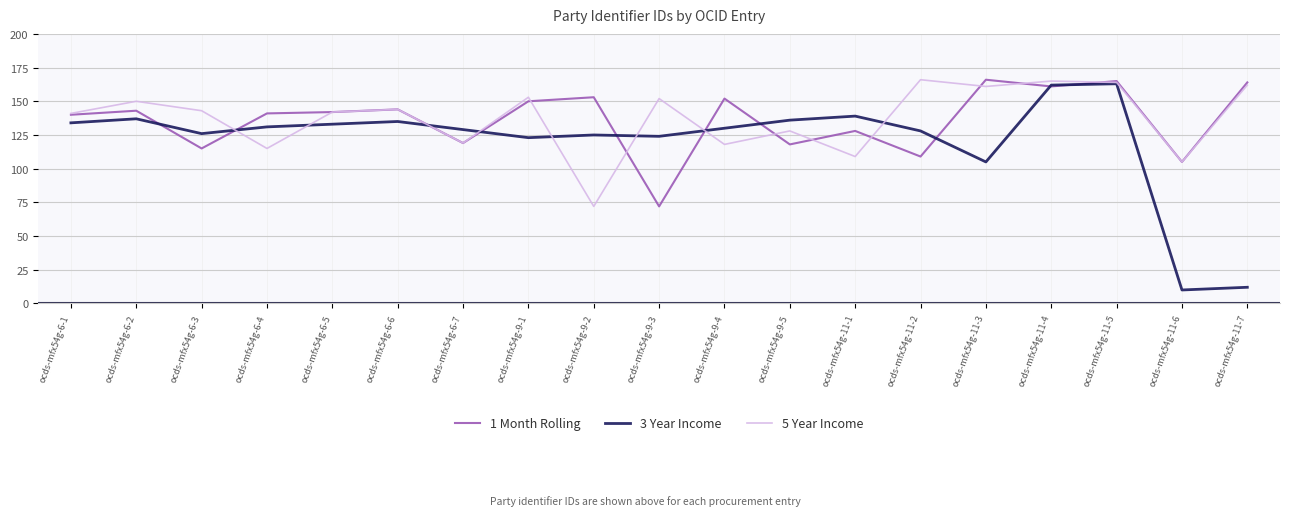

Reading left to right, extract all data points from this chart.

1 Month Rolling: 140	143	115	141	142	144	119	150	153	72	152	118	128	109	166	161	165	105	164
3 Year Income: 134	137	126	131	133	135	129	123	125	124	130	136	139	128	105	162	163	10	12
5 Year Income: 141	150	143	115	142	144	119	153	72	152	118	128	109	166	161	165	164	105	162